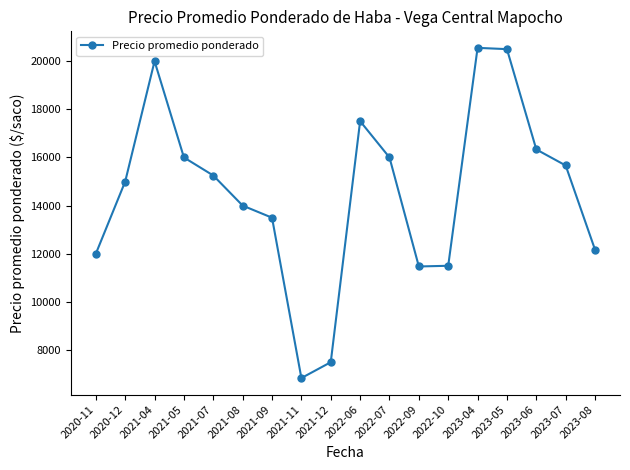

True or false: the data shows 20000 at 2021-04.

True